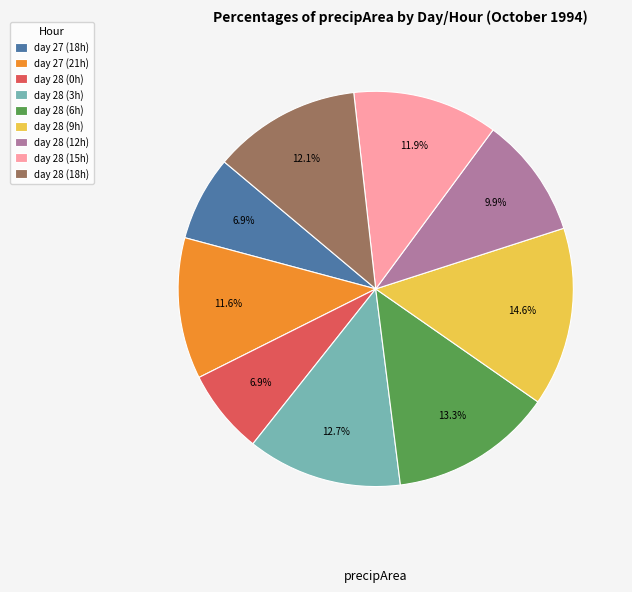

Approximately how many times larger is the value at day 28 (3h) compared to day 28 (9h)?

0.9